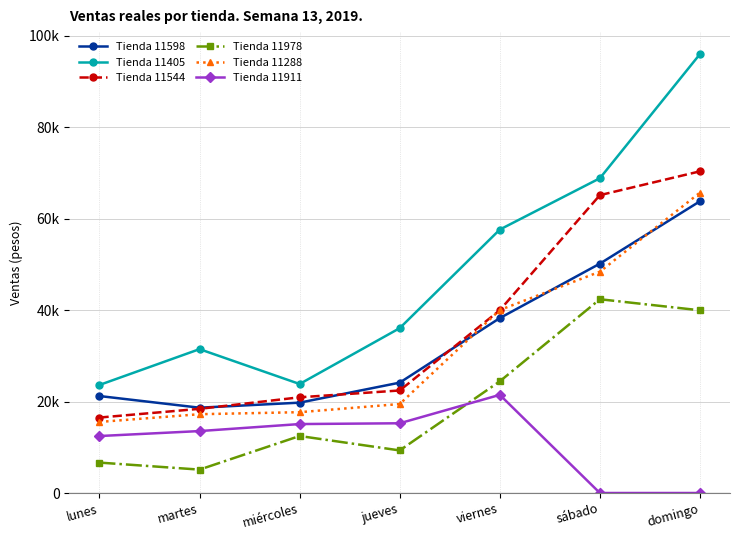

True or false: Tienda 11598 and Tienda 11405 intersect in this chart.

False